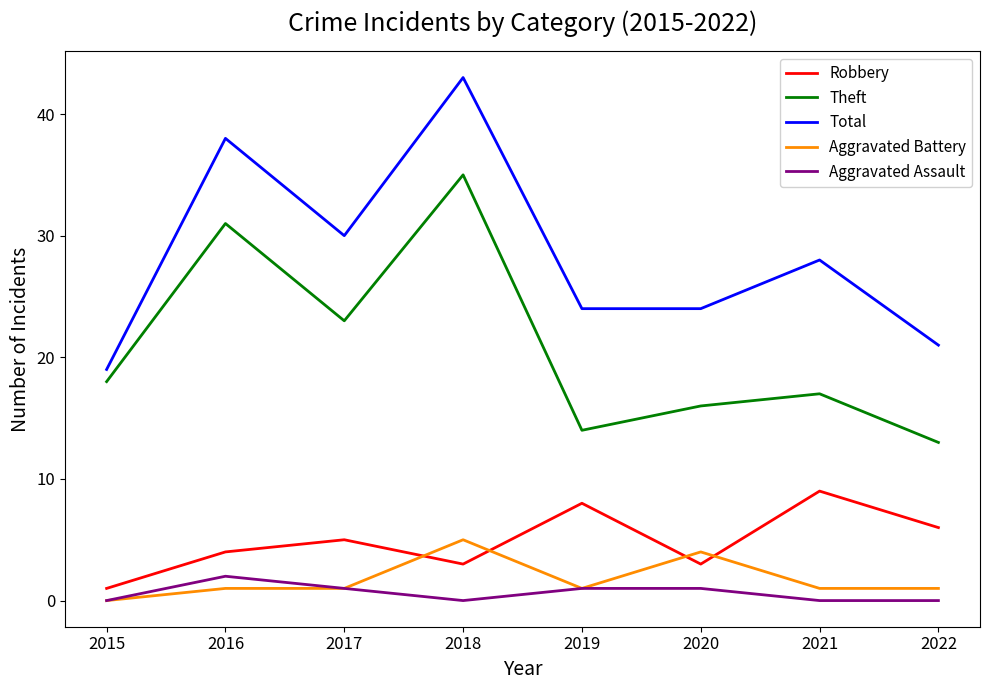

At which category does Total reach its first local peak?

2016